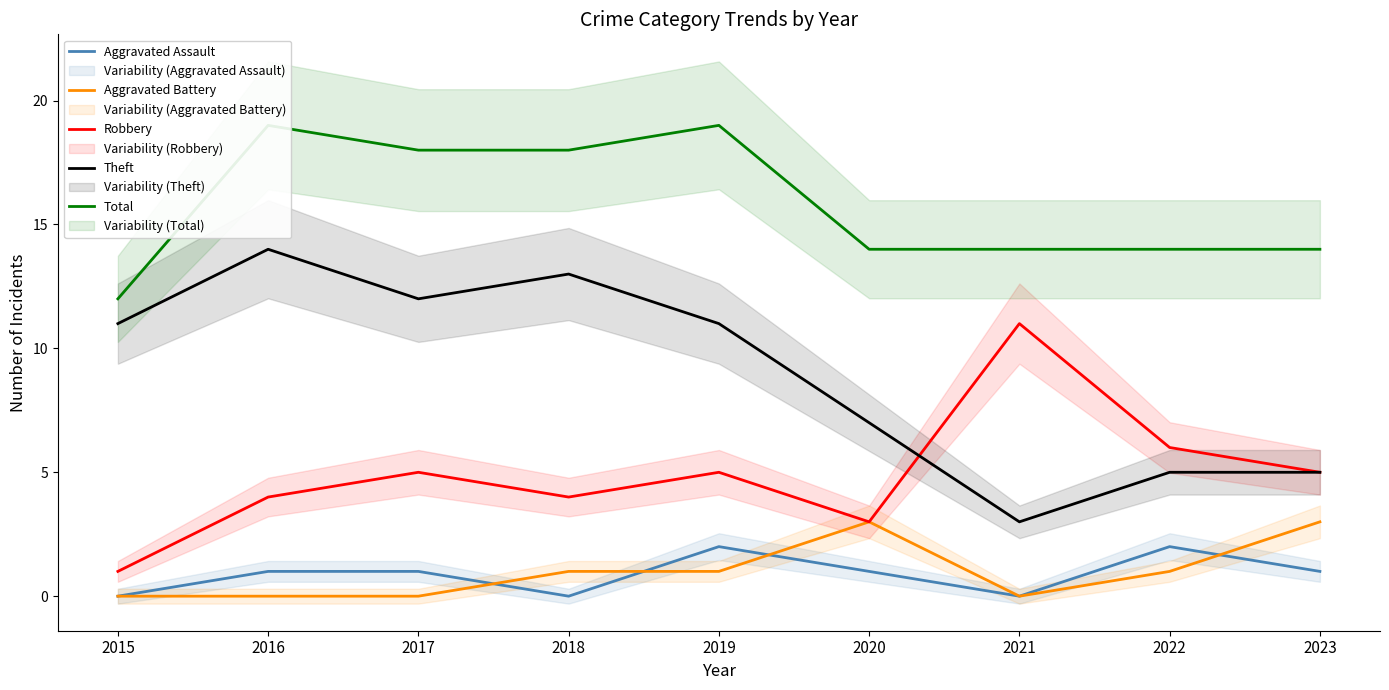

True or false: Total has a value of 14 at 2021.

True